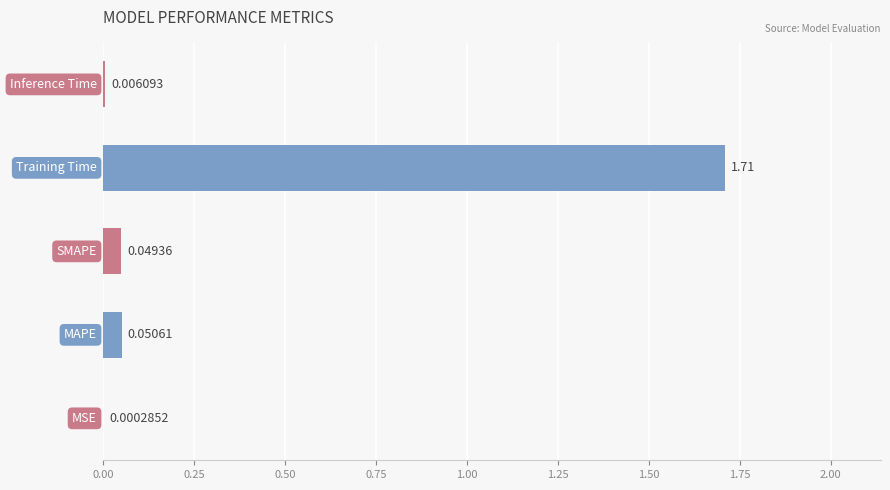

What is the sum of all values?

1.8